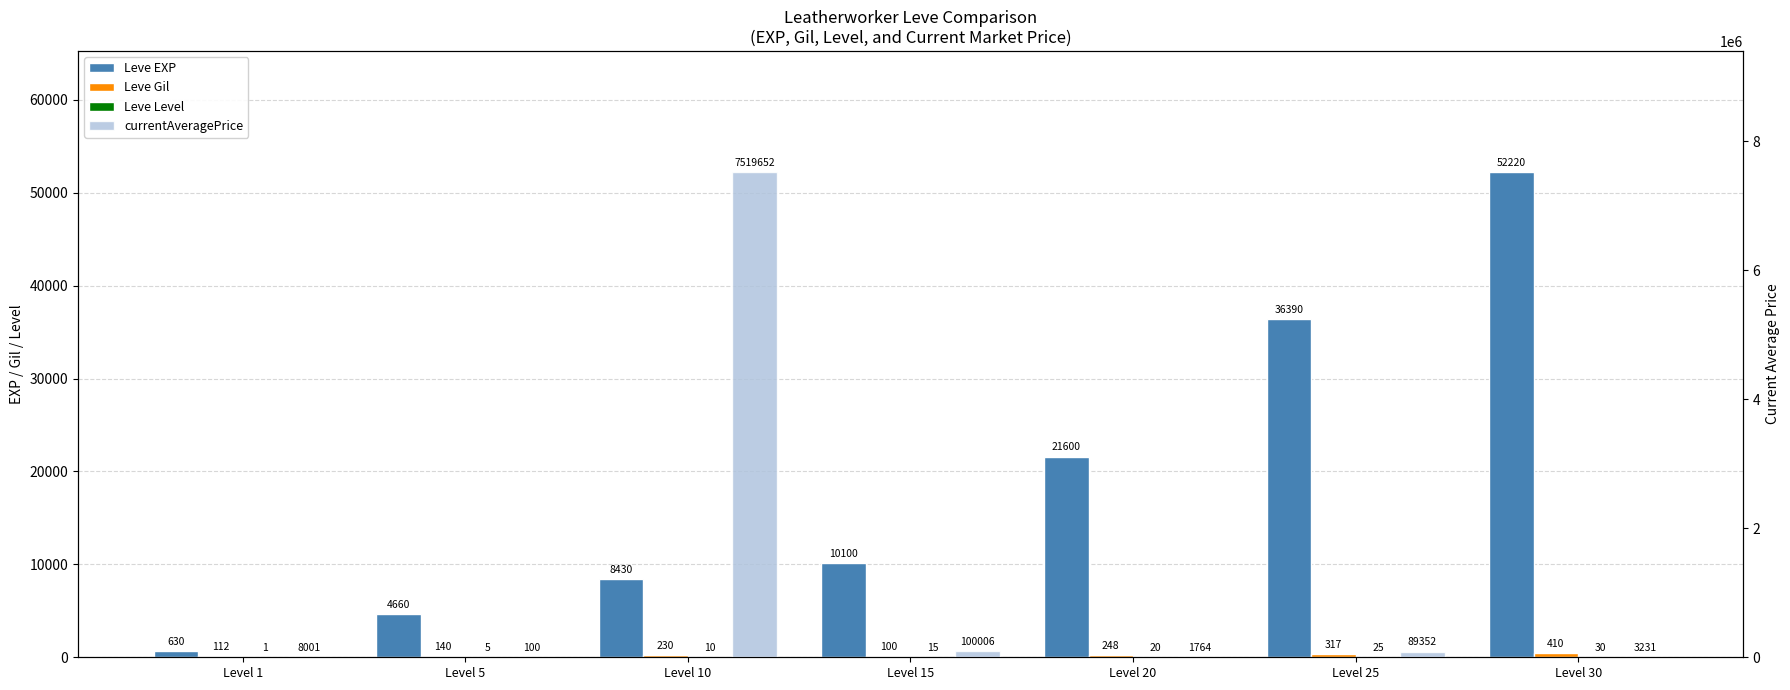

At Level 30, list the series in order from largest to smallest.

Leve EXP, currentAveragePrice, Leve Gil, Leve Level